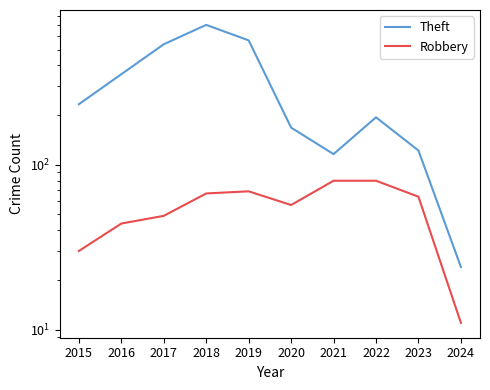

Is this an area chart (filled region under the line)?

No